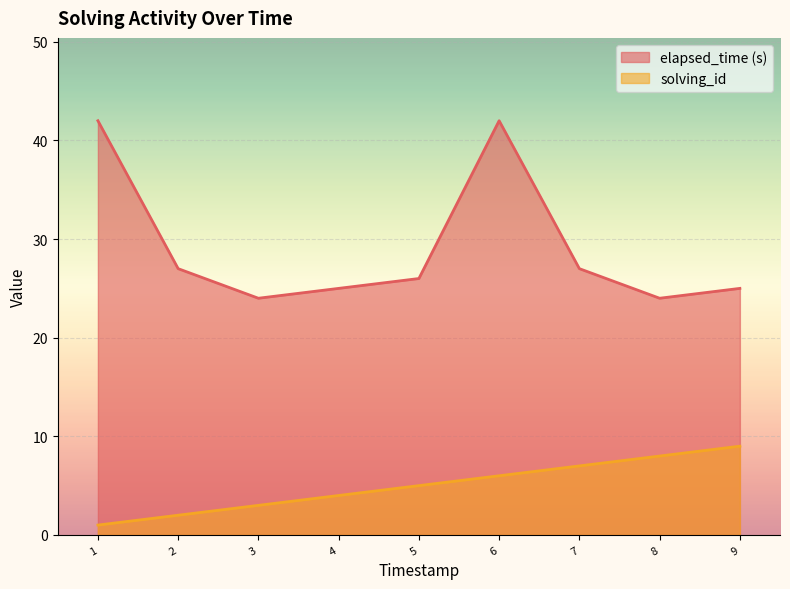

How many series are shown in this chart?

2